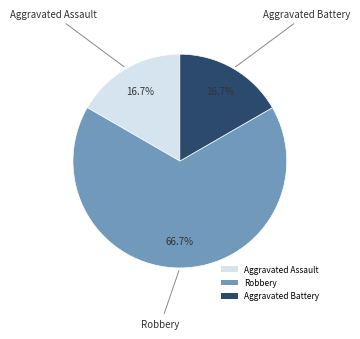

What portion of the pie excludes Aggravated Battery?

83.3%